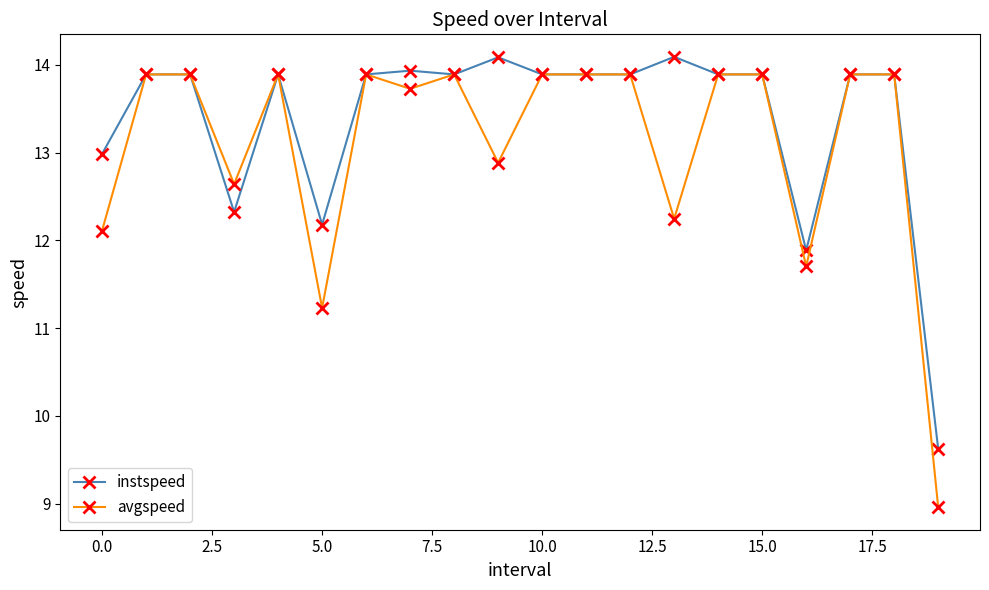

What is the lowest value of the avgspeed series?

9.0